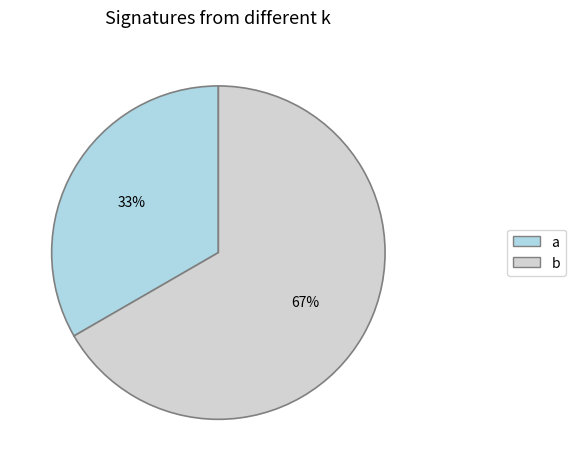

Approximately how many times larger is the value at a compared to b?

0.5